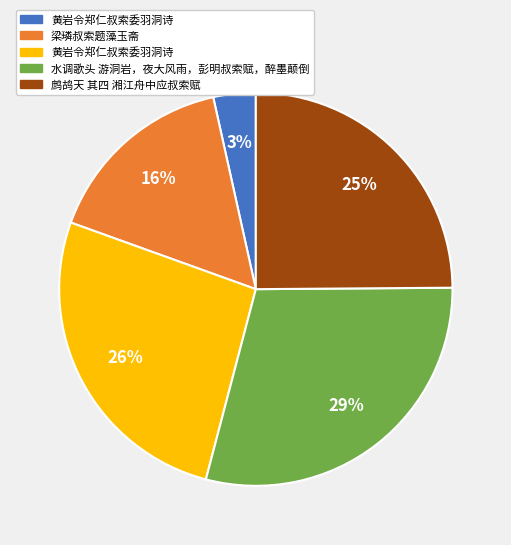

Does any single category account for the majority?

No